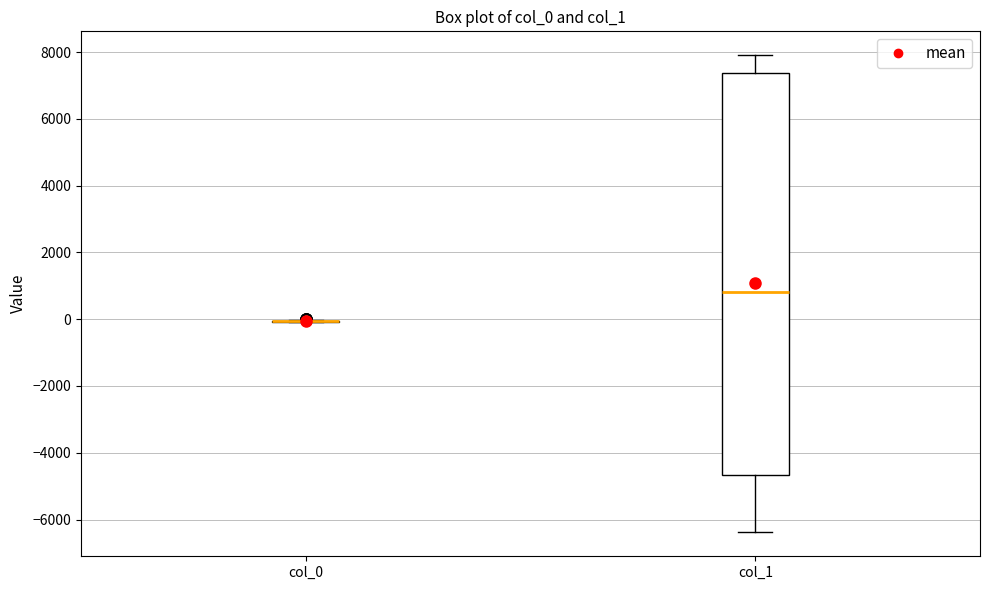

Reading left to right, read every box against the y-axis: the position of its median line, the range the box covers, and the ends of its whiskers. The values are not printed on the chart, so give them approximately, as read against the axis.

col_0: box collapsed to a line at 0, whiskers 0 to 0
col_1: median 800, box -4600 to 7400, whiskers -6400 to 8000